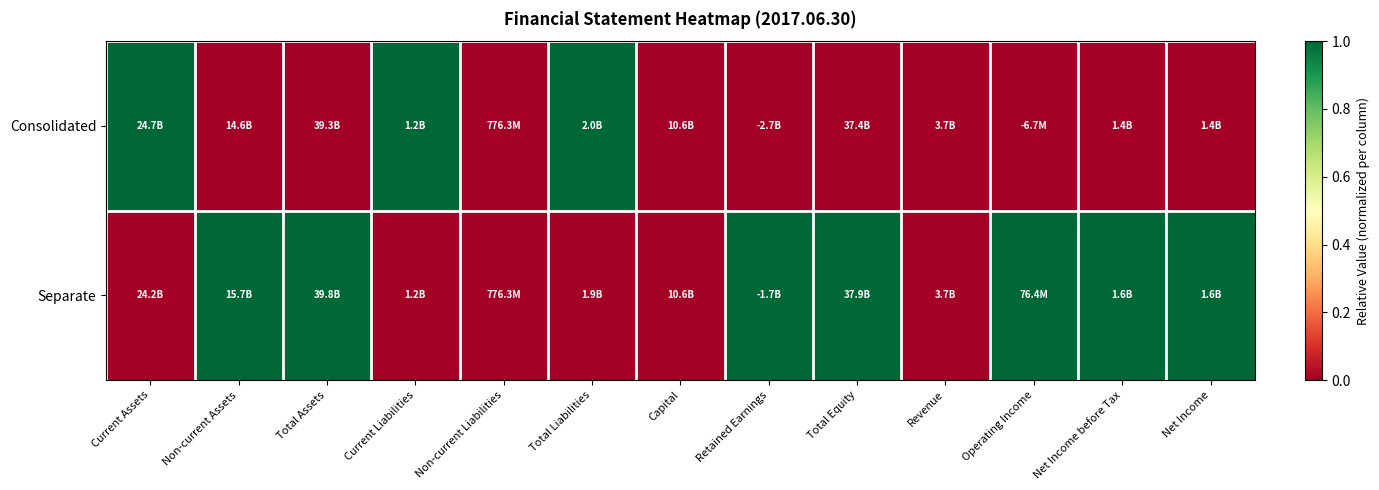

List the series in order of their overall mean, highest first.

Separate, Consolidated